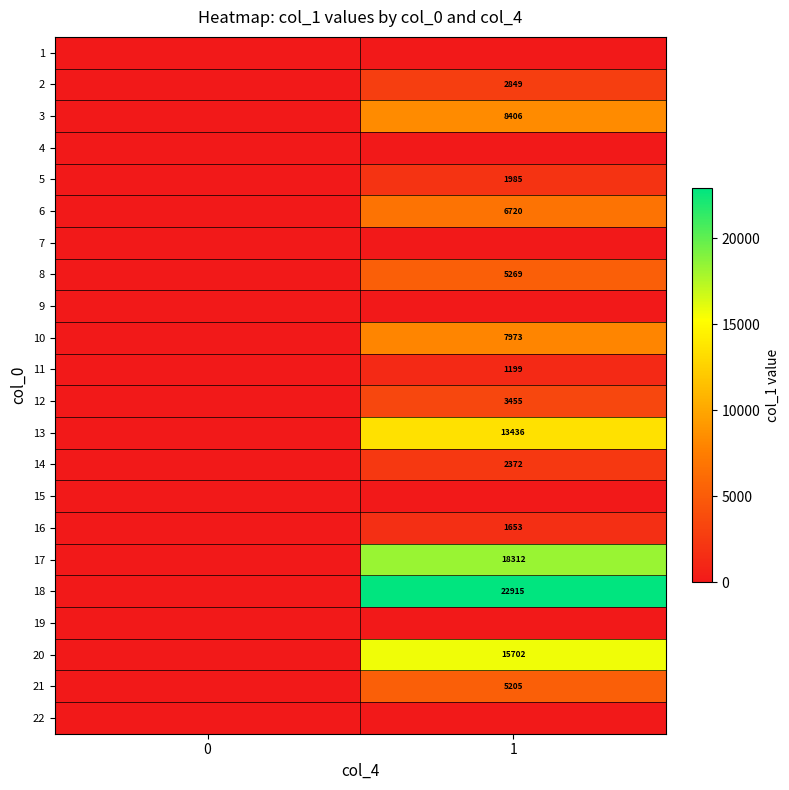

What is the difference between the maximum and minimum values in the 2 series?

2849.2